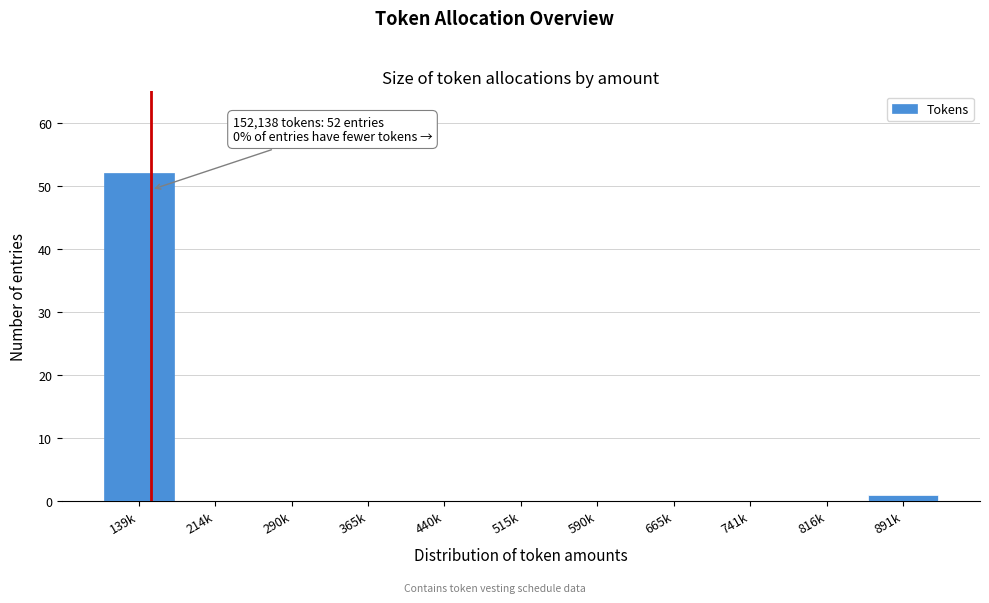

Reading right to left, extract all data points from this chart.

891k=1	816k=0	741k=0	665k=0	590k=0	515k=0	440k=0	365k=0	290k=0	214k=0	139k=52